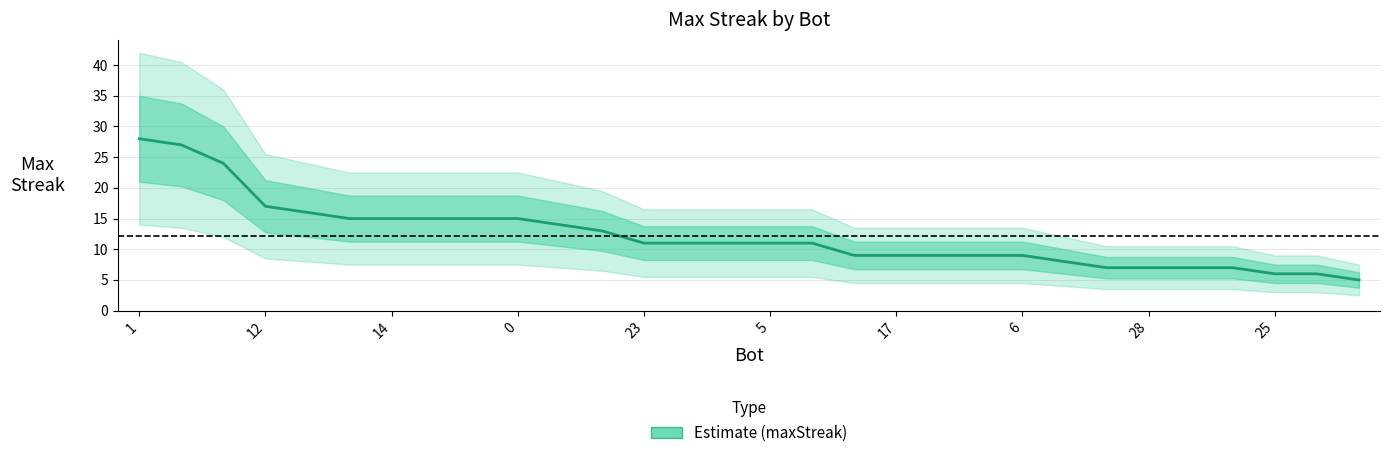

What is the maximum value shown in the chart?

28